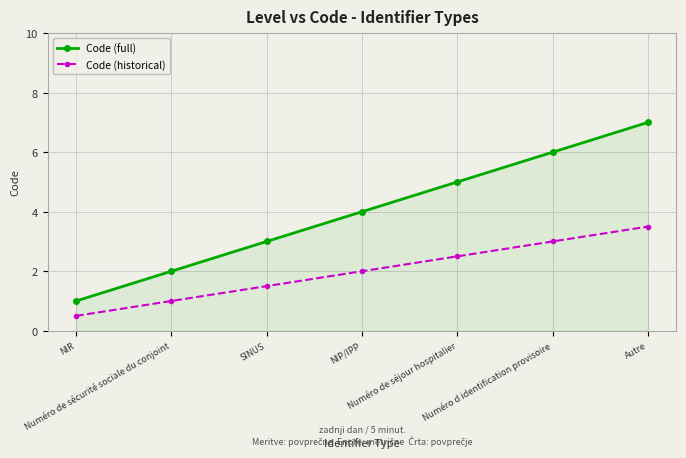

Which series has the largest total across all categories?

Code (full)